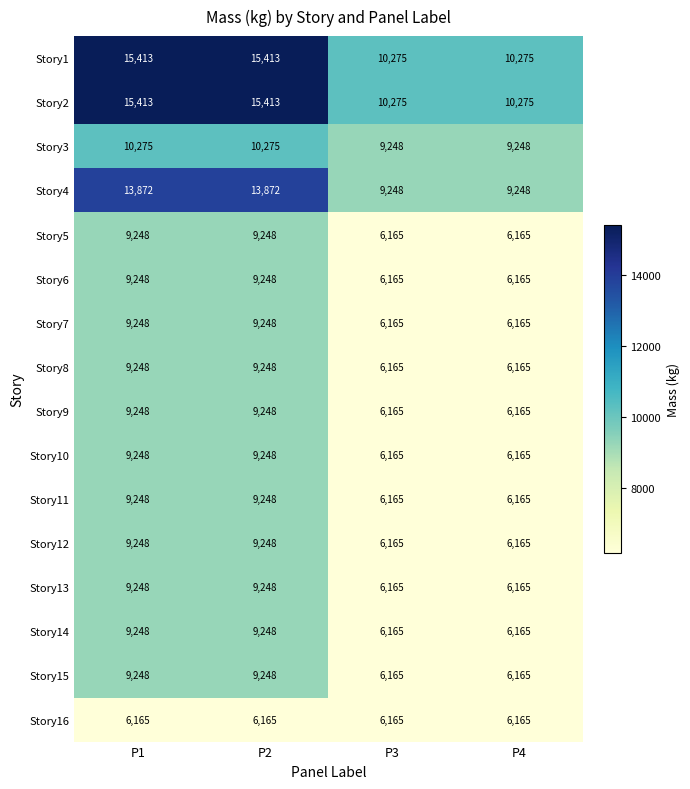

What is the difference between the highest and lowest values at P3?

4110